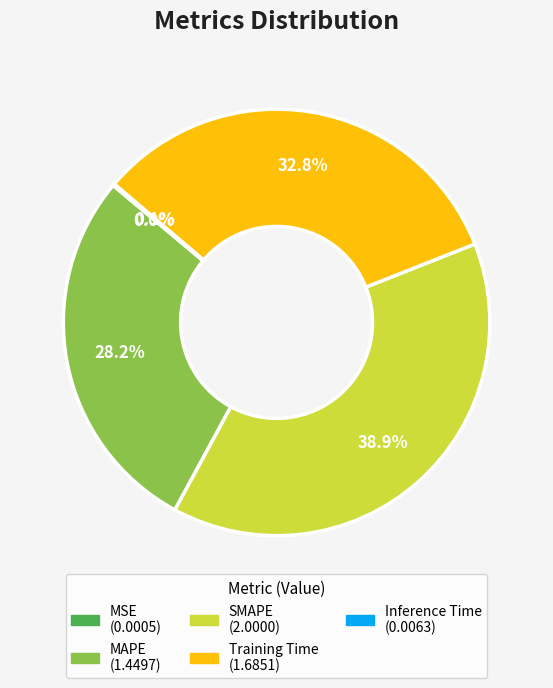

Is it true that MAPE is 36% of the pie?

False